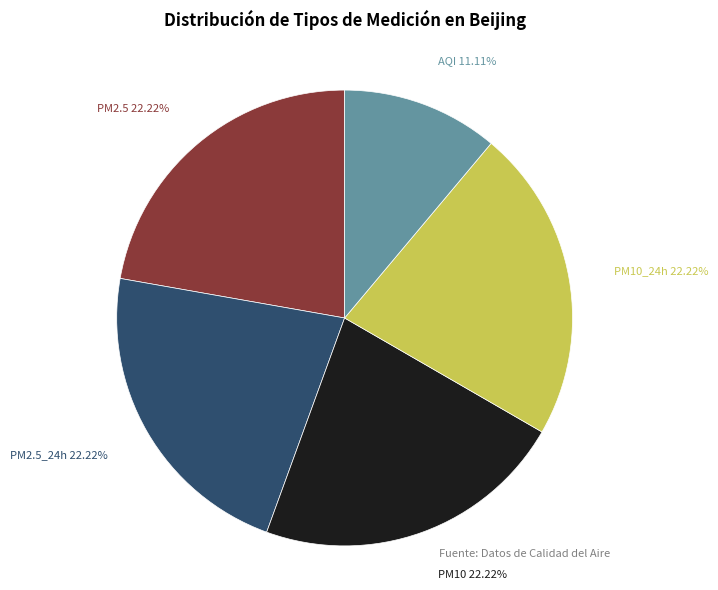

How many segments does this pie chart have?

5